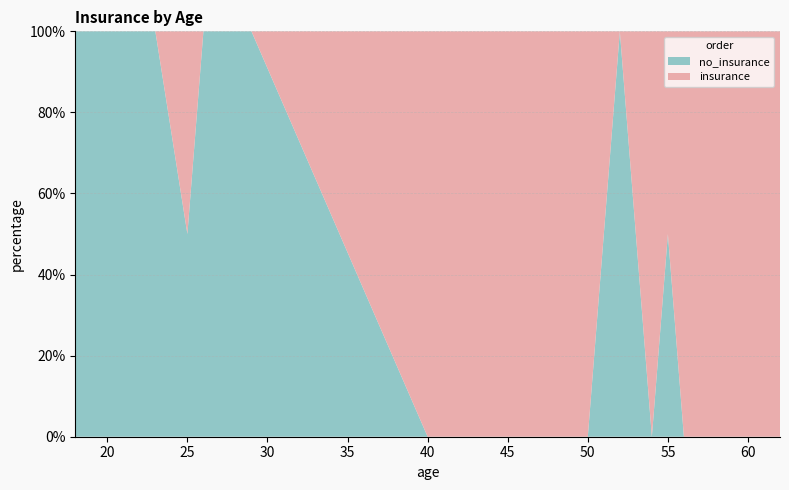

Reading right to left, what are all the values shown in this chart?

no_insurance: 62=0	61=0	60=0	58=0	56=0	55=1	54=0	52=1	50=0	49=0	47=0	46=0	45=0	40=0	29=1	28=1	27=1	26=1	25=1	23=1	21=1	19=1	18=2
insurance: 62=1	61=1	60=1	58=1	56=1	55=1	54=1	52=0	50=1	49=1	47=1	46=1	45=1	40=1	29=0	28=0	27=0	26=0	25=1	23=0	21=0	19=0	18=0